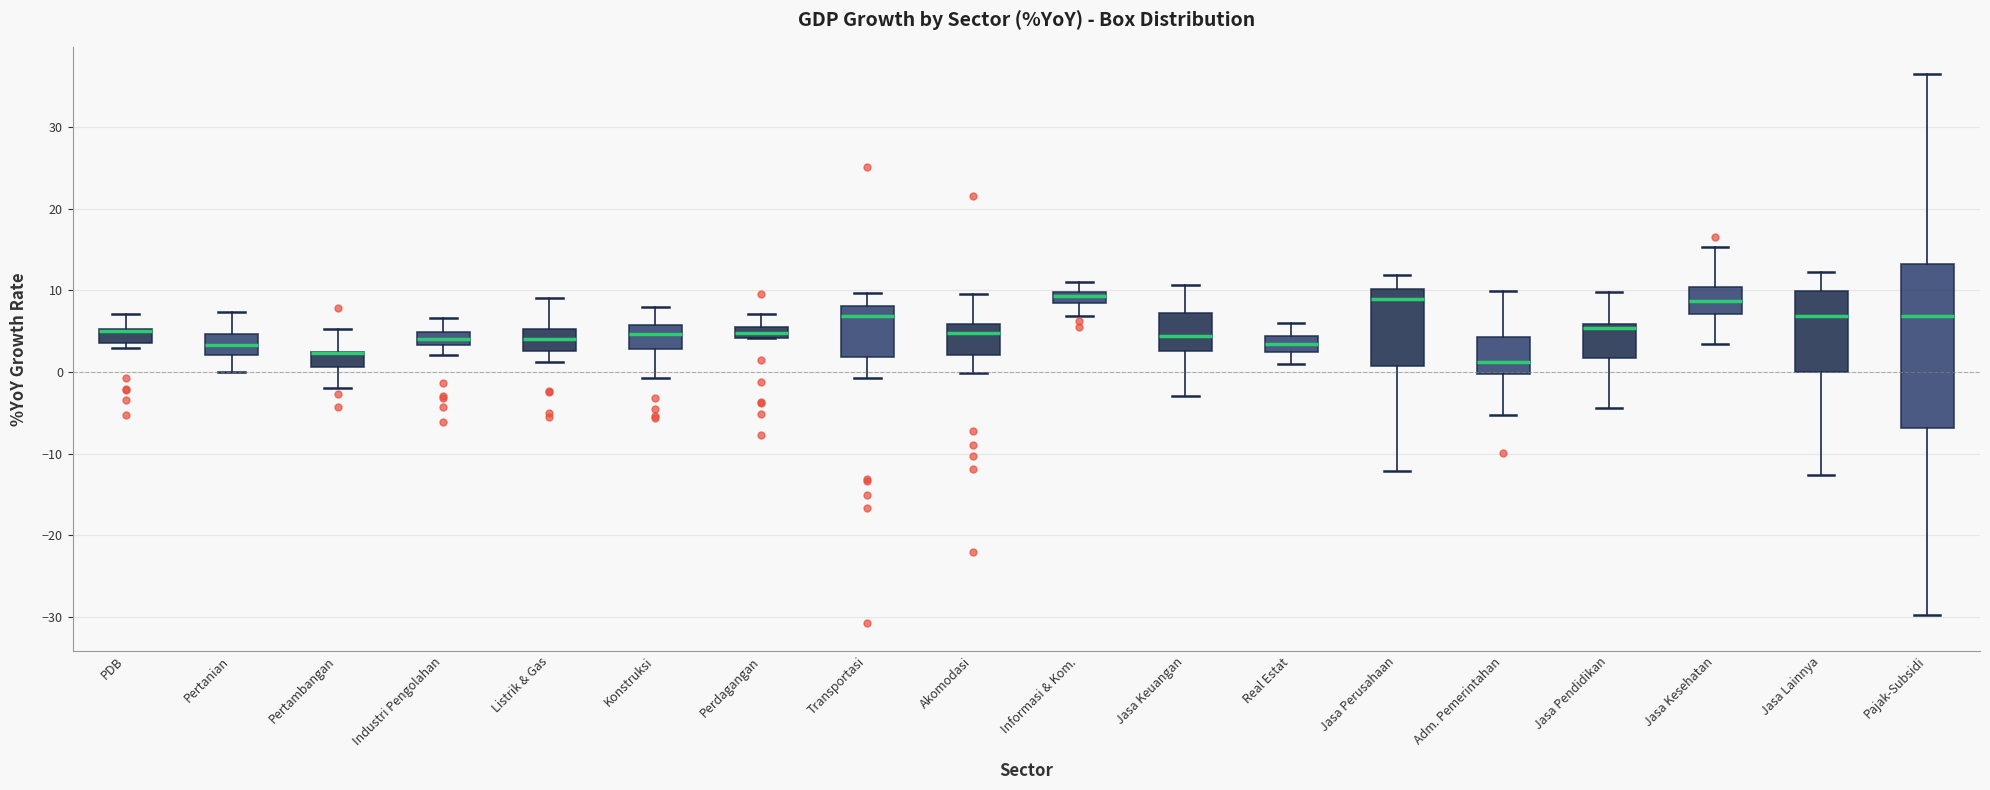

Comparing the boxes themselves (not the whiskers), which one is the tallest?

Pajak-Subsidi